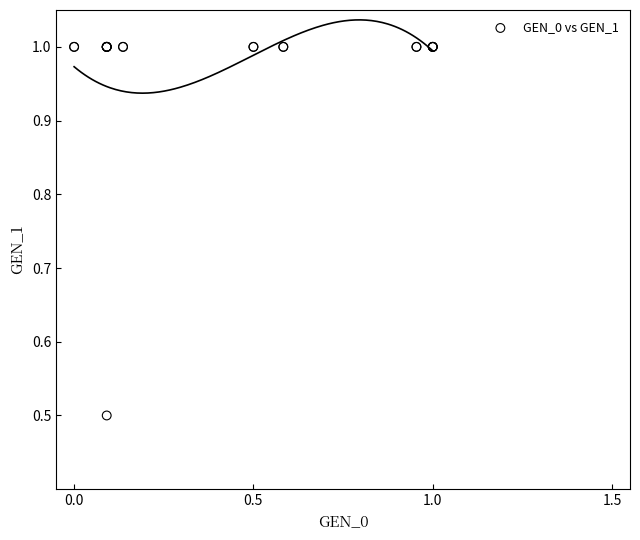

What Y value in the scatter plot is closest to 0?

0.5